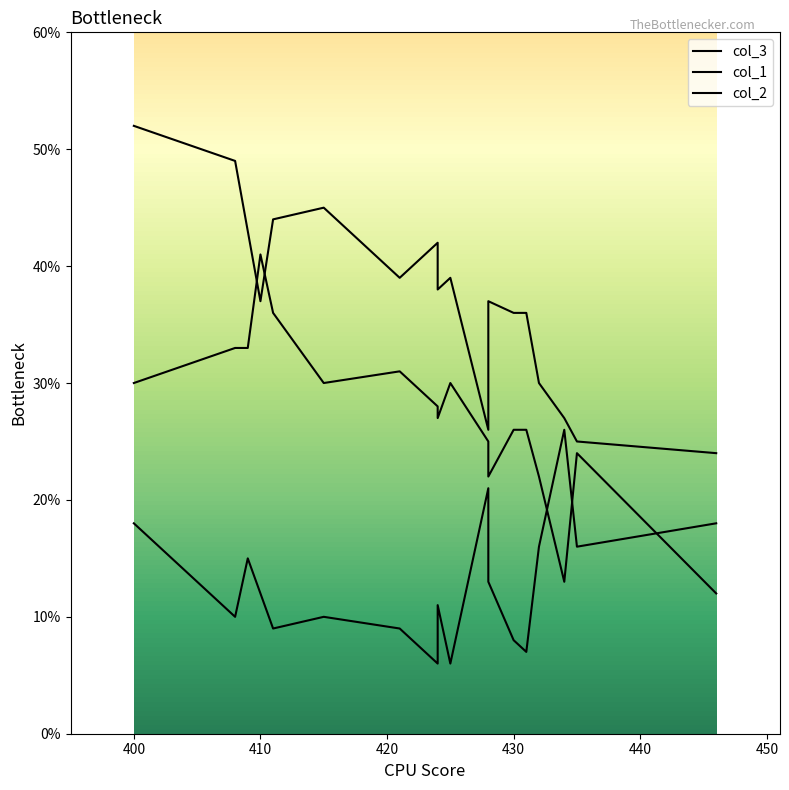

Does the chart have visible grid lines?

No